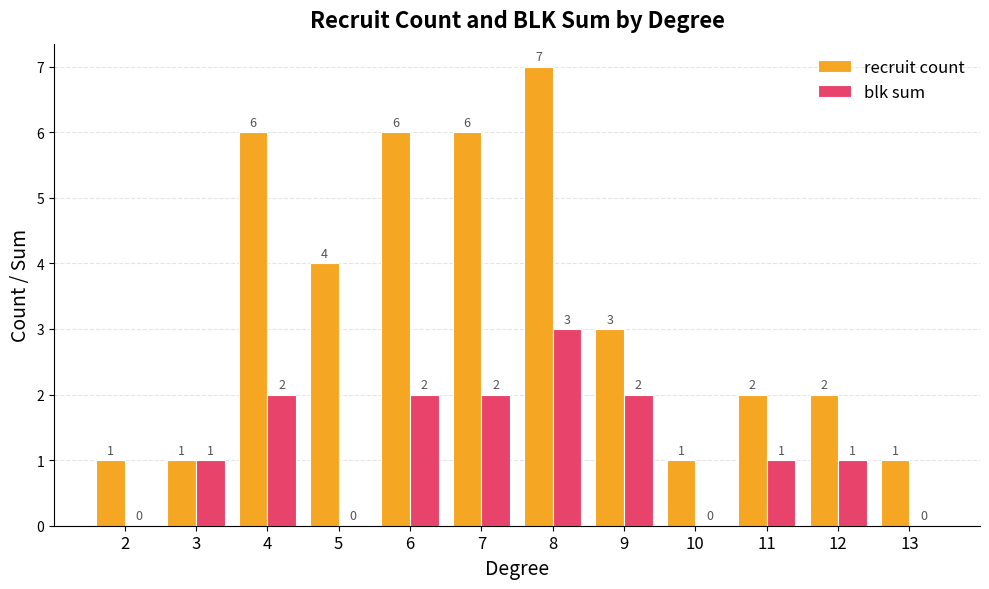

How many groups of bars are there?

12